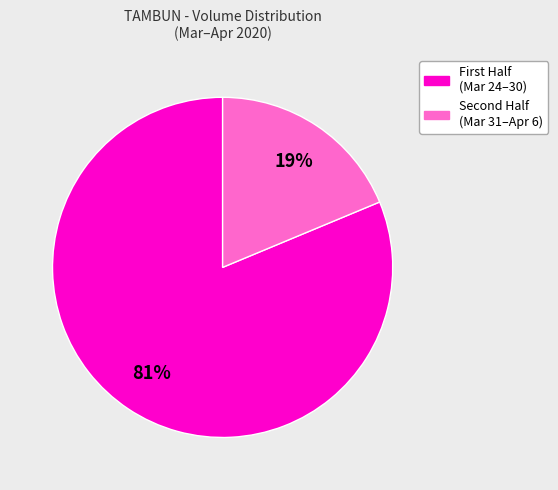

To the nearest percent, what is the average slice percentage?

50%